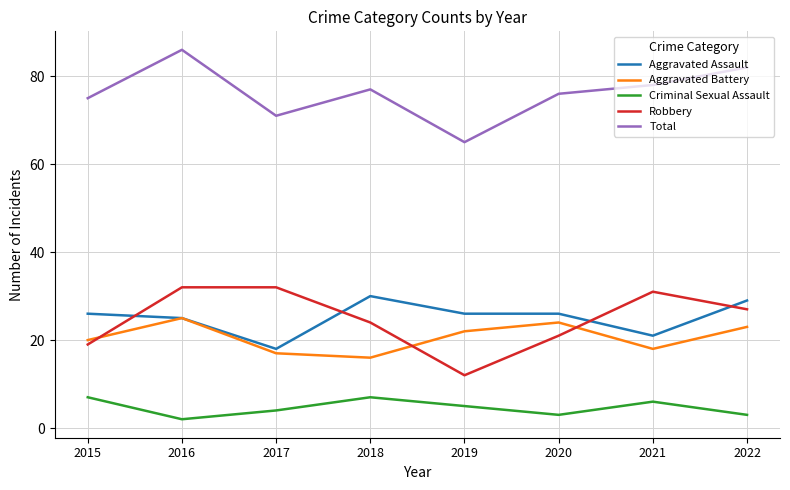

At 2018, list the series in order from largest to smallest.

Total, Aggravated Assault, Robbery, Aggravated Battery, Criminal Sexual Assault